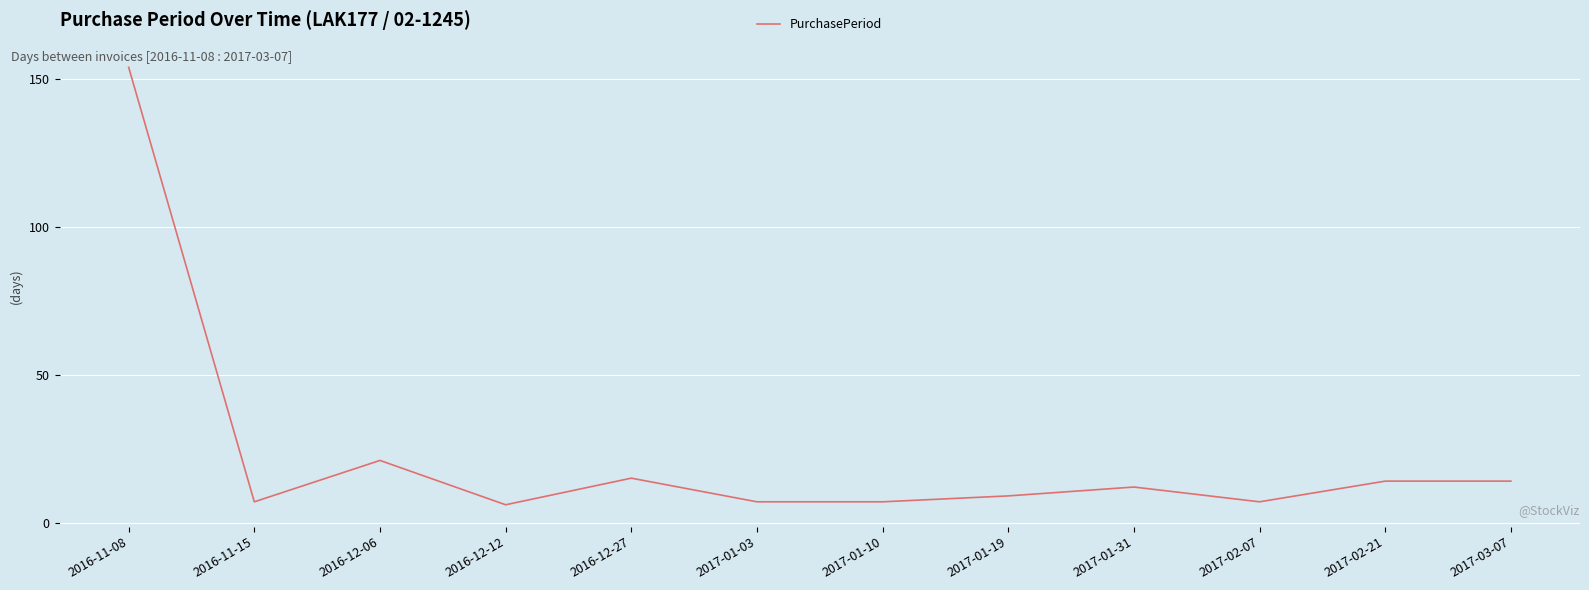

Does the chart have visible grid lines?

Yes